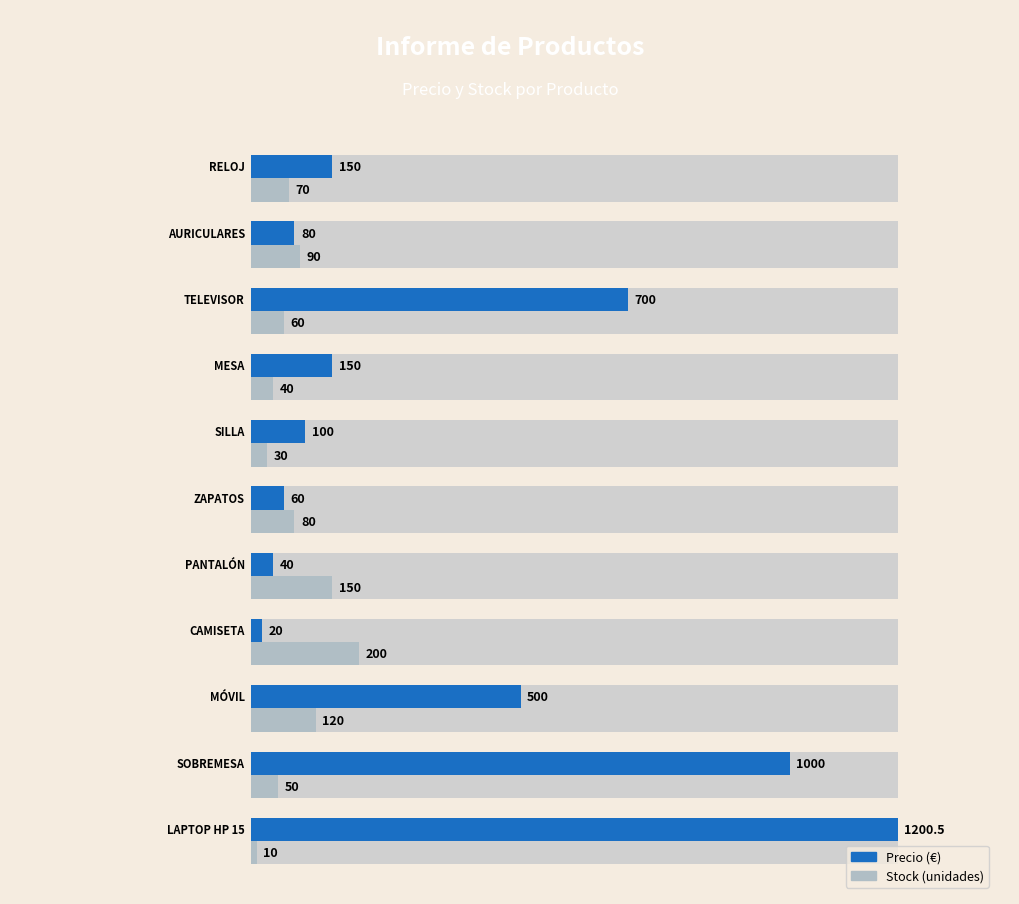

True or false: stock has a value of 163.2 at 2.

False